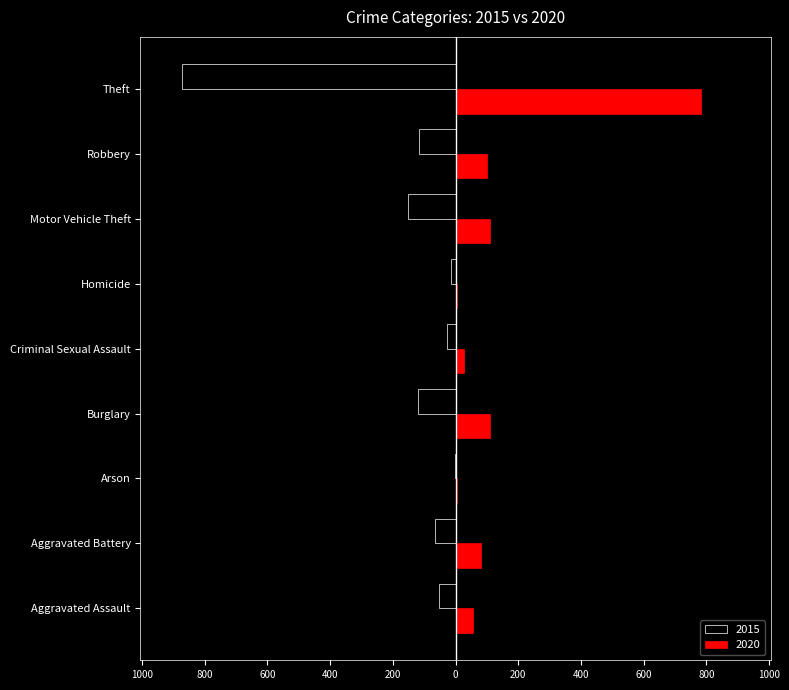

What position from the right is Aggravated Assault?

9